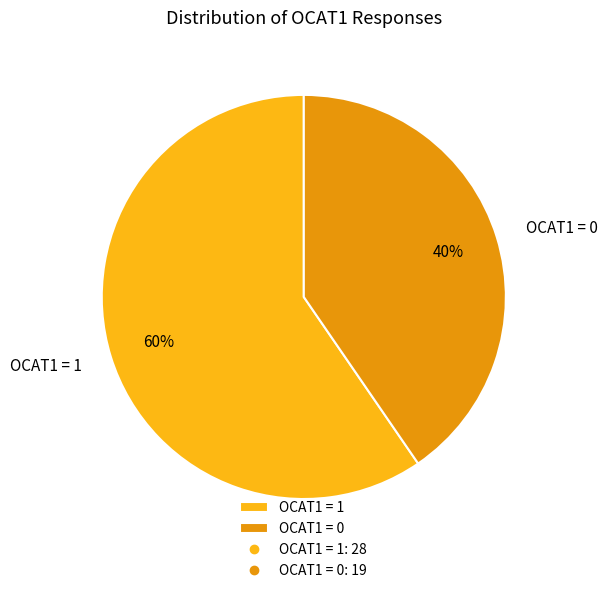

What is the ratio of the value at OCAT1 = 1 to the value at OCAT1 = 0?

1.5